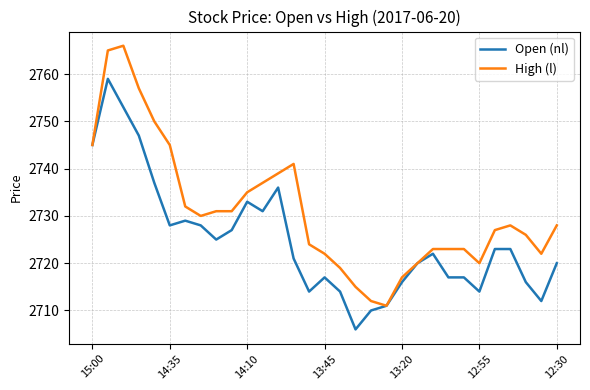

Which series has the largest total across all categories?

High (l)